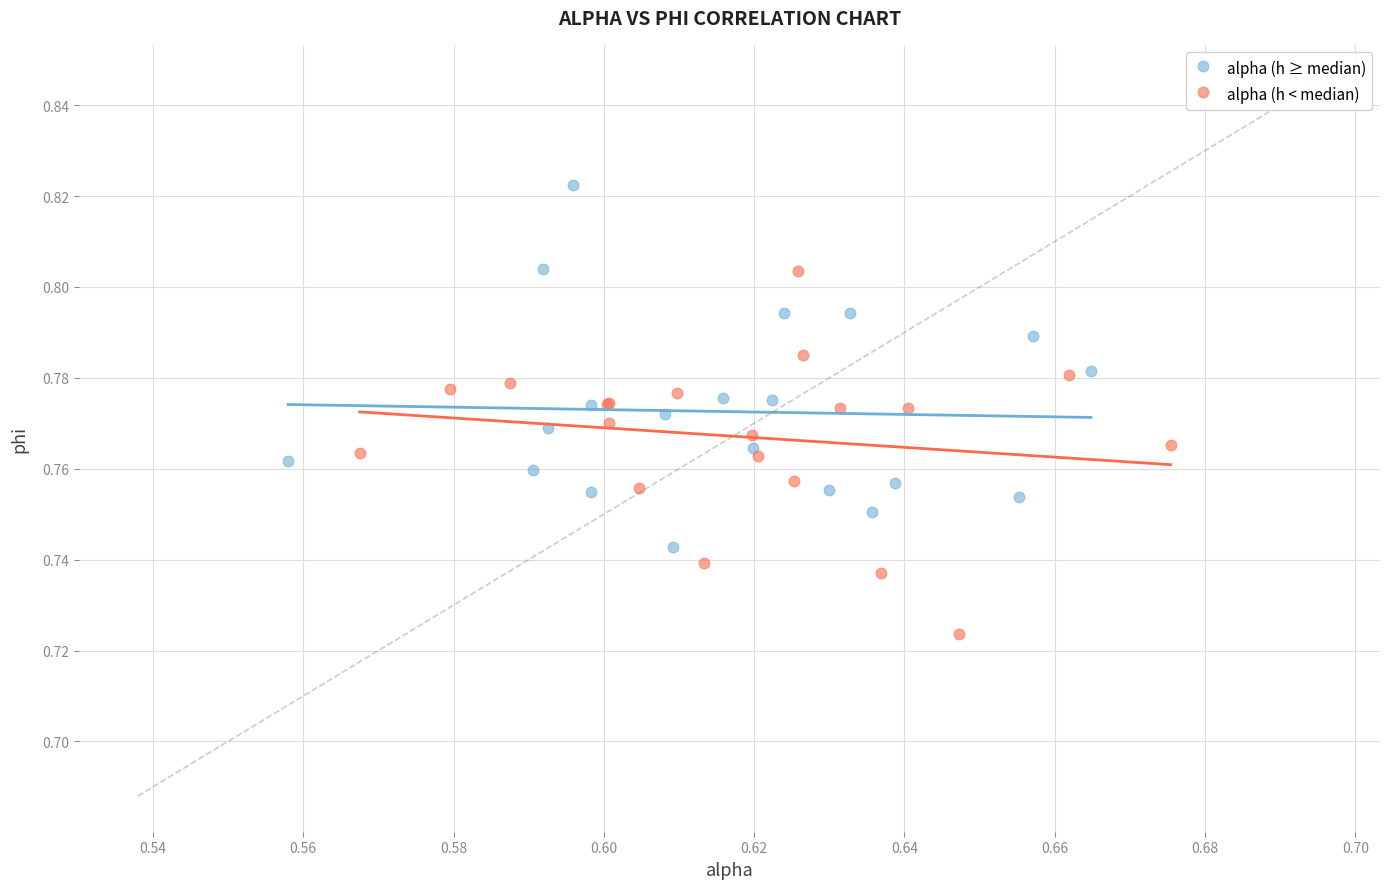

What are all the series names shown in the legend?

alpha (h ≥ median), alpha (h < median)